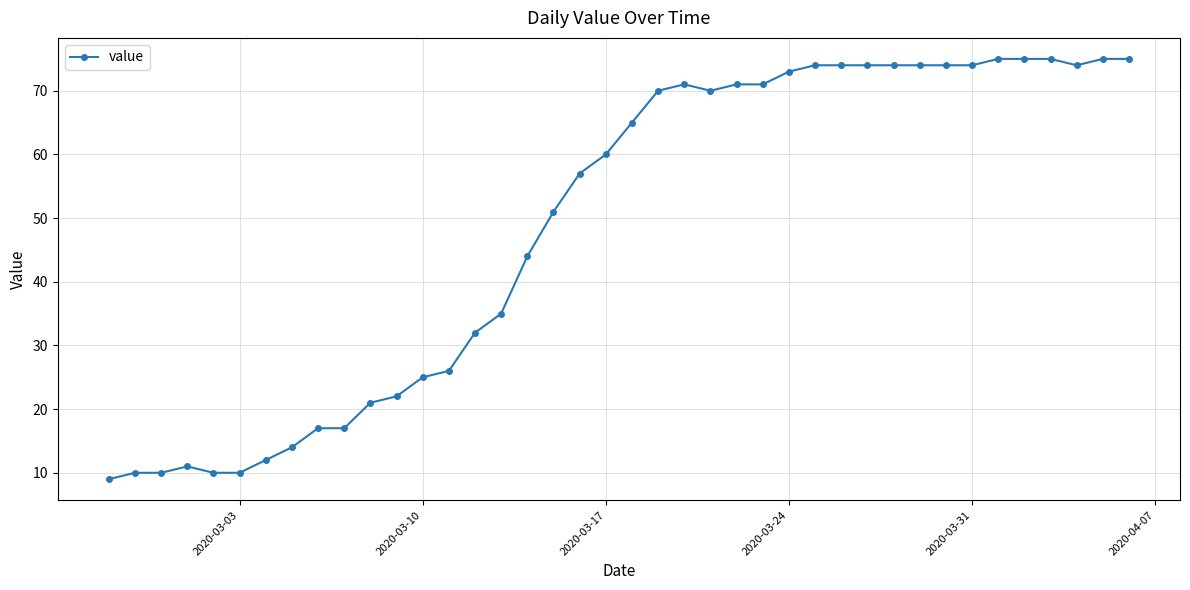

What is the average value?

49